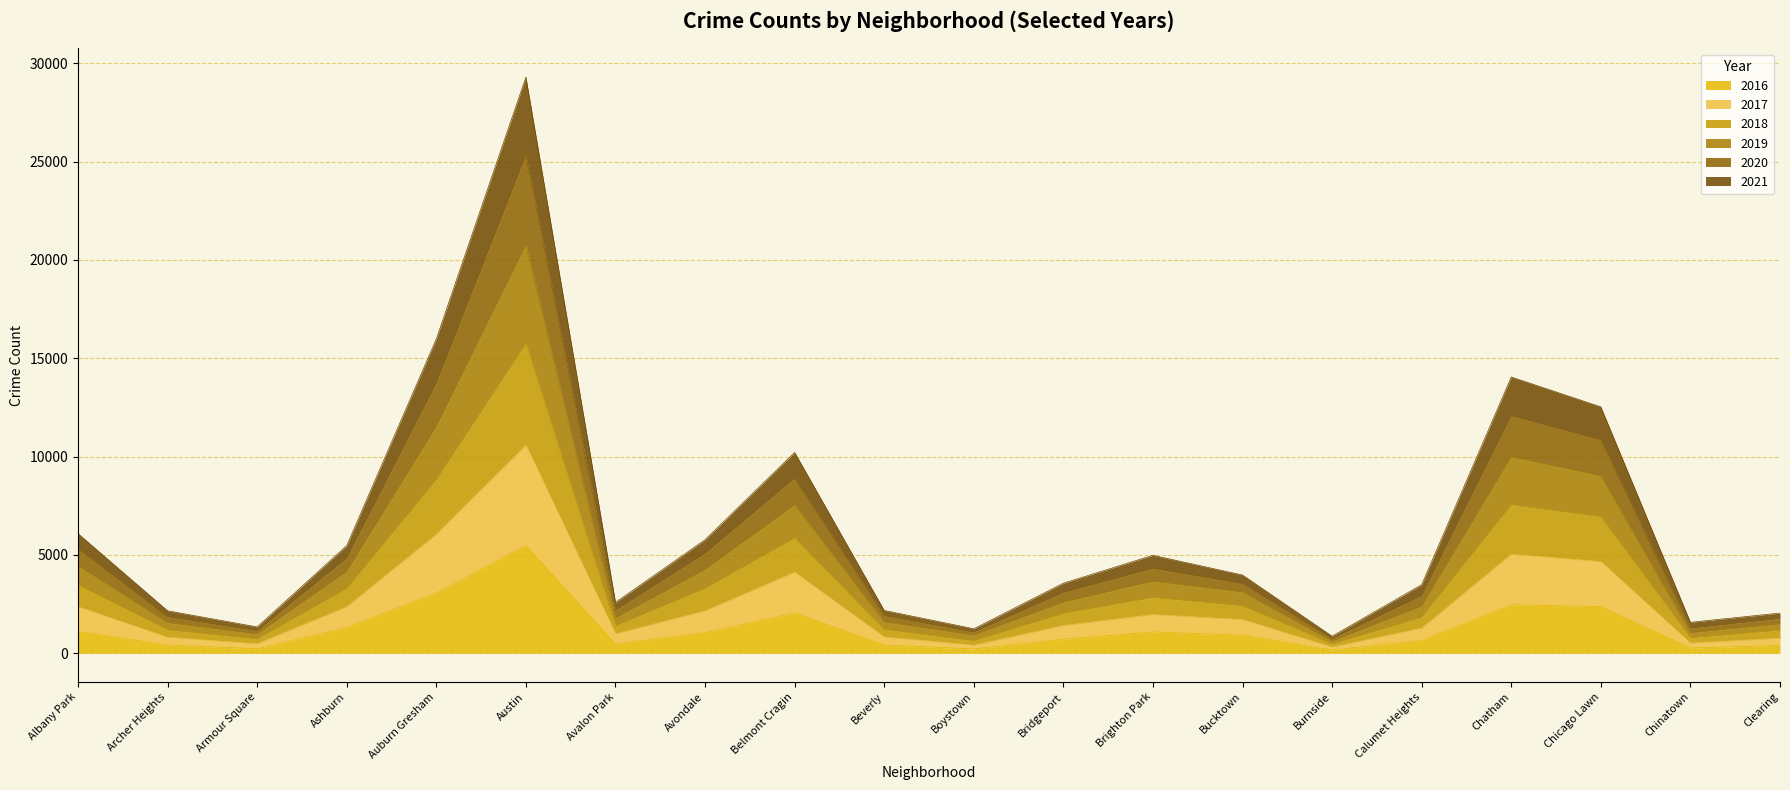

Which category has the highest value in the 2016 series?

Austin